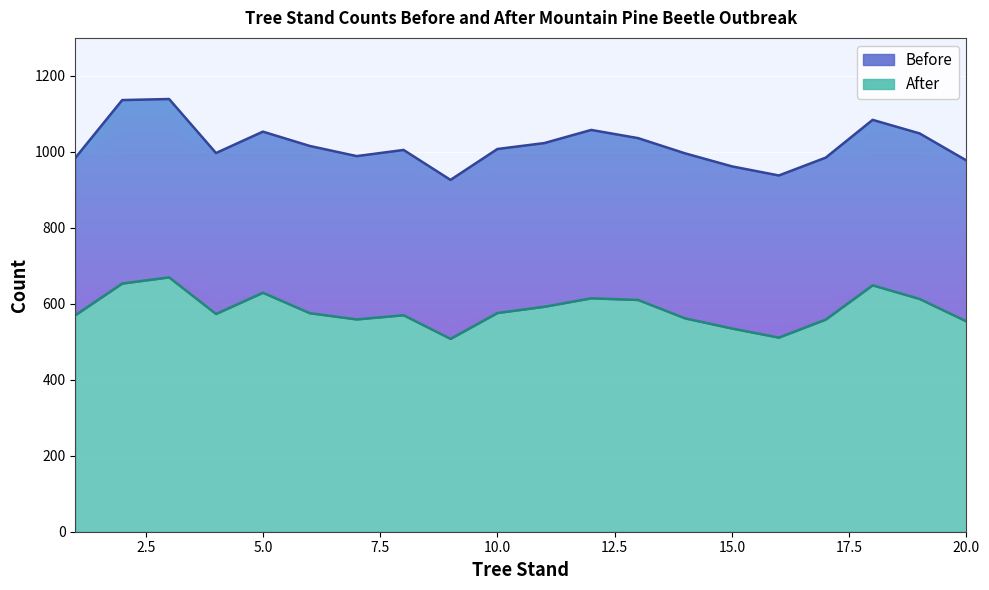

True or false: After and Before intersect in this chart.

False